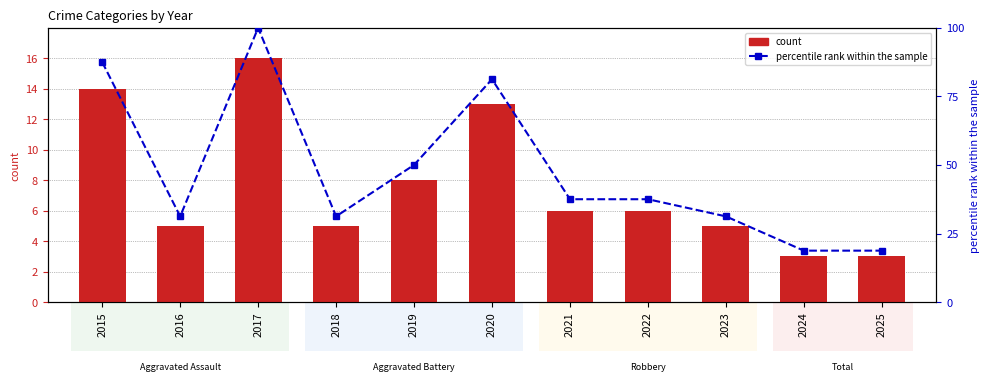

Reading left to right, extract all data points from this chart.

count: 2015=14.0	2016=5.0	2017=16.0	2018=5.0	2019=8.0	2020=13.0	2021=6.0	2022=6.0	2023=5.0	2024=3.0	2025=3.0
percentile rank within the sample: 2015=87.5	2016=31.2	2017=100.0	2018=31.2	2019=50.0	2020=81.2	2021=37.5	2022=37.5	2023=31.2	2024=18.8	2025=18.8